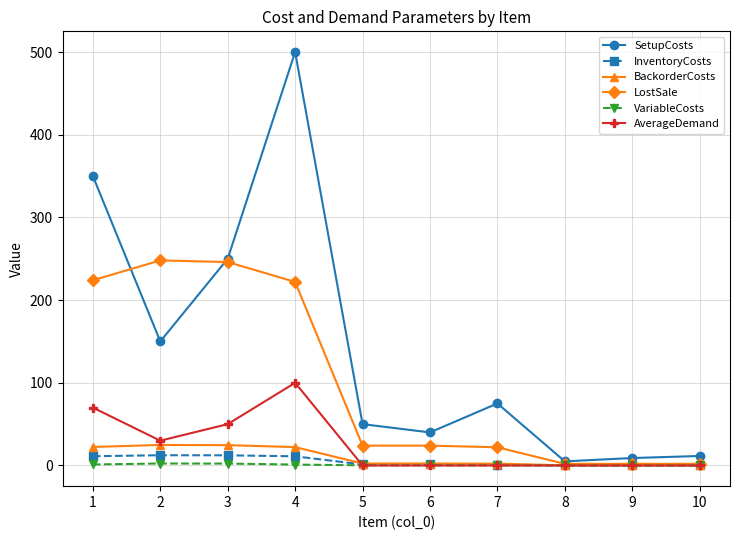

Which series changed the most between 2 and 5?

LostSale